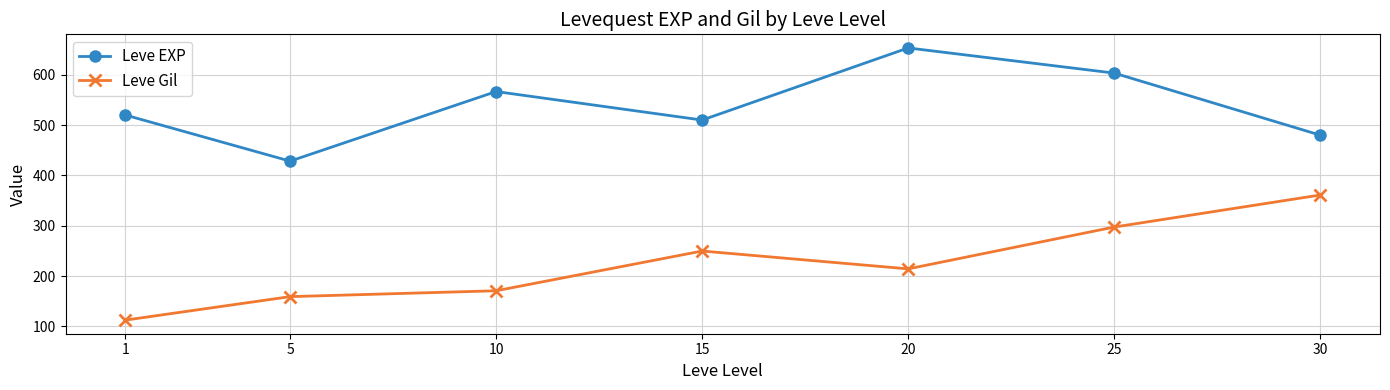

Reading left to right, transcribe all the data shown in this chart.

Leve EXP: 1=520.0	5=428.3	10=566.7	15=510.0	20=653.3	25=603.3	30=480.0
Leve Gil: 1=112.3	5=159.0	10=170.7	15=249.7	20=214.2	25=297.3	30=361.0